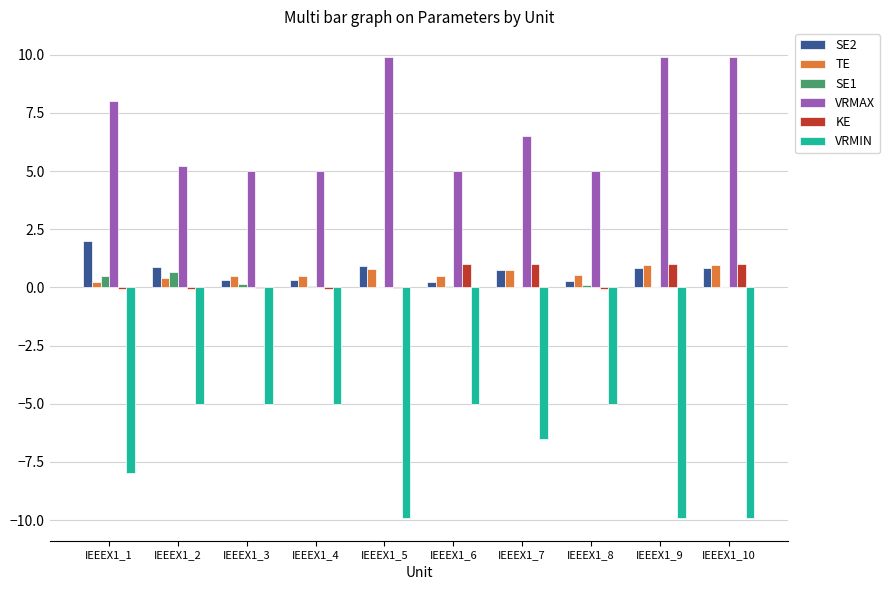

Is it true that KE equals 0.3 at IEEEX1_7?

False